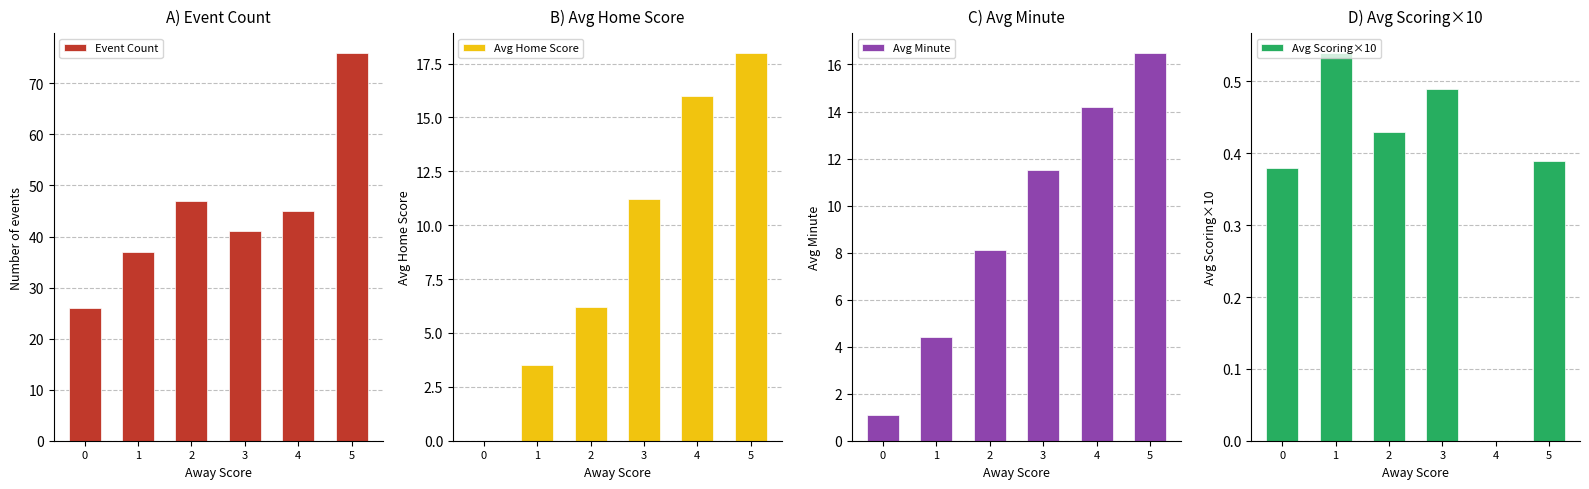

List the series in order of their peak value, lowest first.

Avg Scoring×10, Avg Minute, Avg Home Score, Event Count